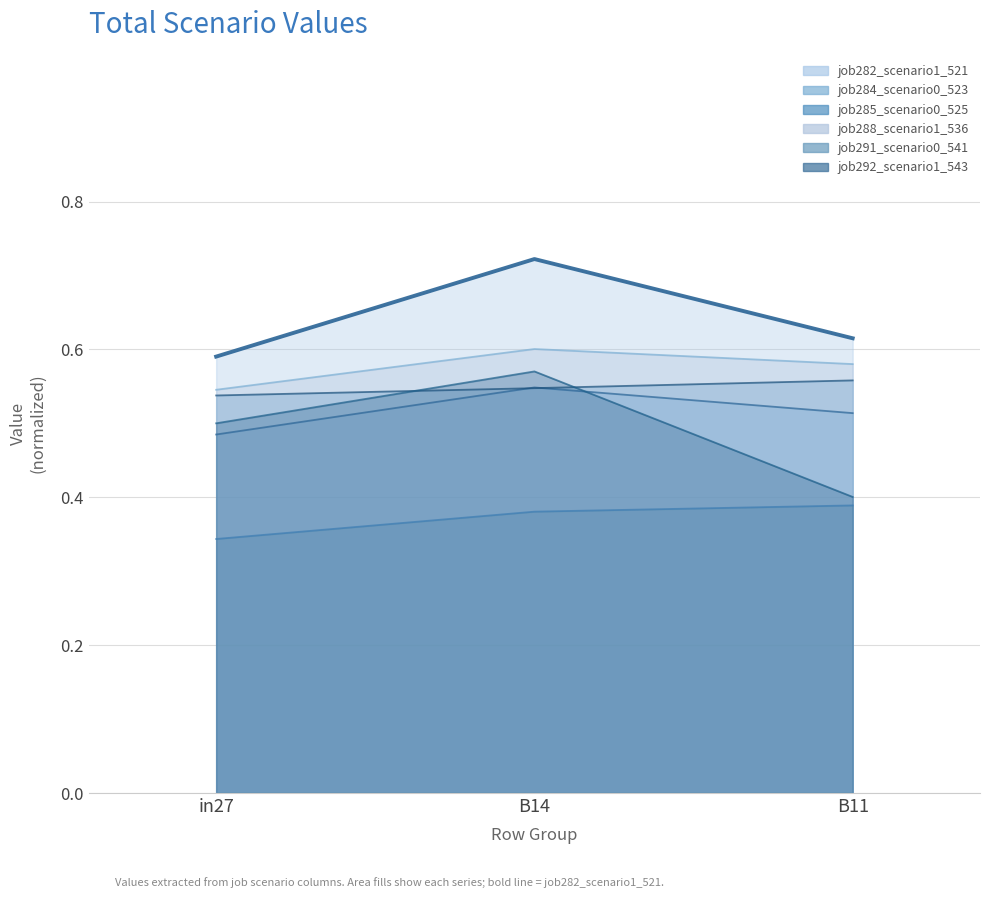

The value of job291_scenario0_541_line at B14 is 0.4. True or false?

True